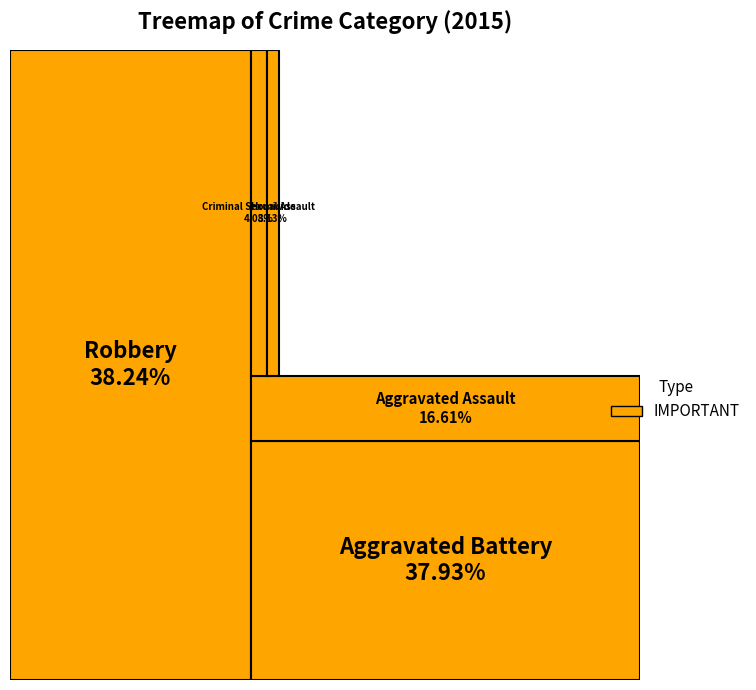

Which has a higher value, Criminal Sexual Assault or Homicide?

Criminal Sexual Assault